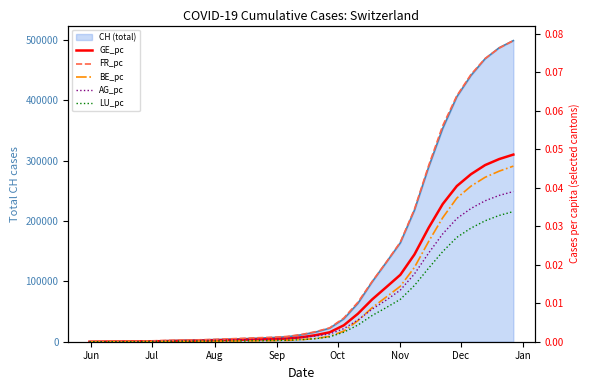

Is the value of BE_pc at 17 greater than the value of GE_pc at 25?

No